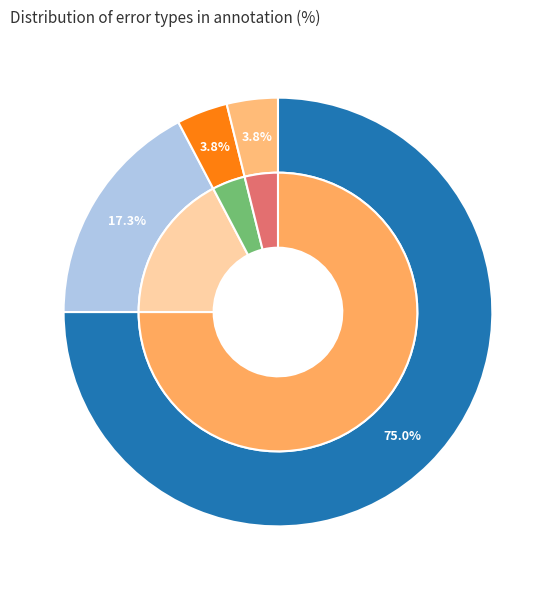

True or false: Wrong_Tag_E_as_I accounts for 4% of the total.

True